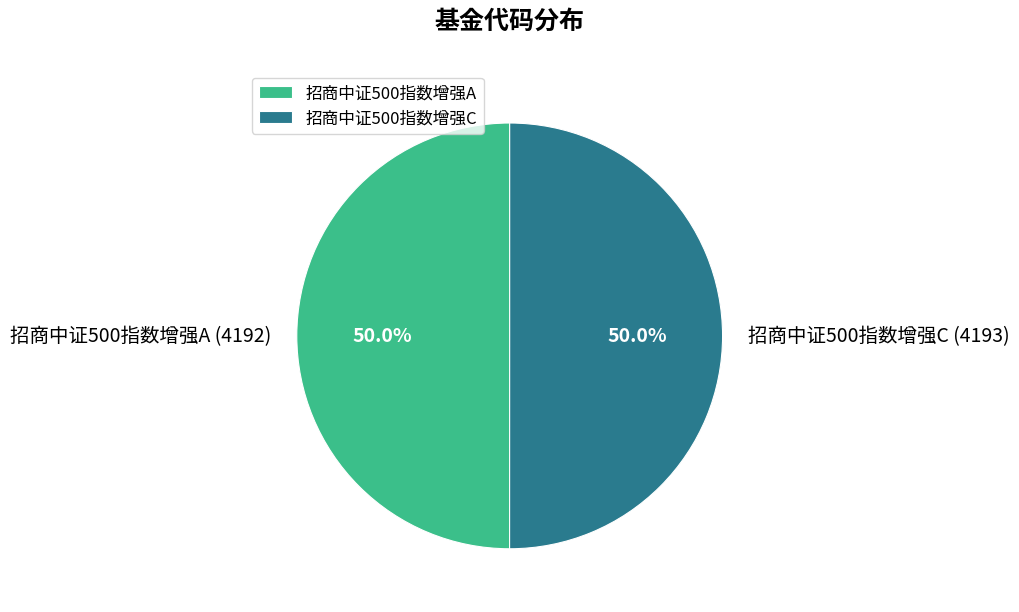

What percentage do 招商中证500指数增强A and 招商中证500指数增强C together represent?

100.0%